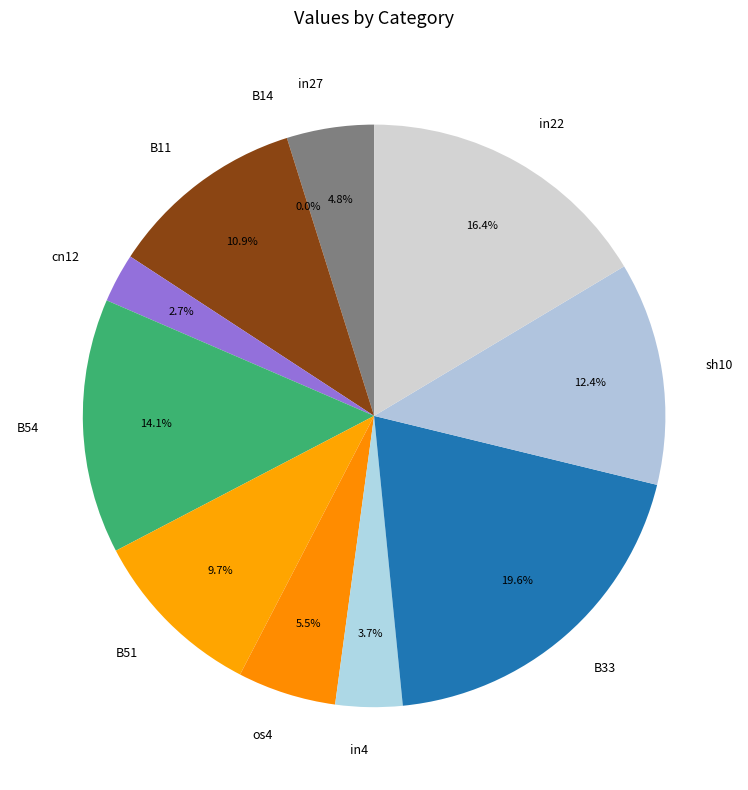

The cn12 slice represents 1% of the pie. True or false?

False